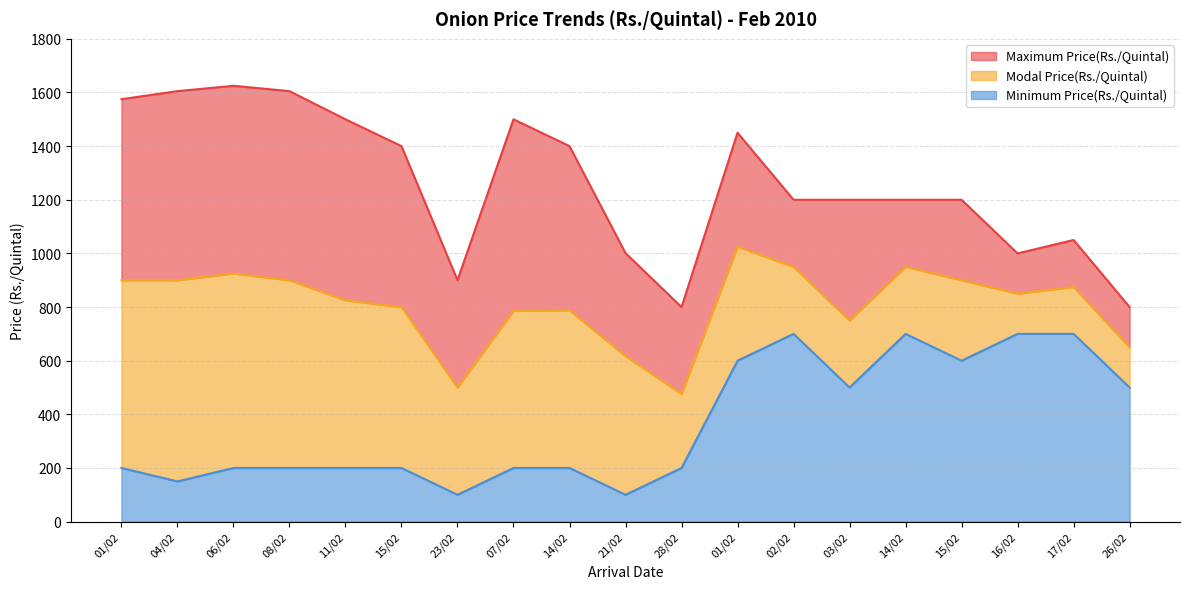

What are all the series names shown in the legend?

Maximum Price(Rs./Quintal), Modal Price(Rs./Quintal), Minimum Price(Rs./Quintal)